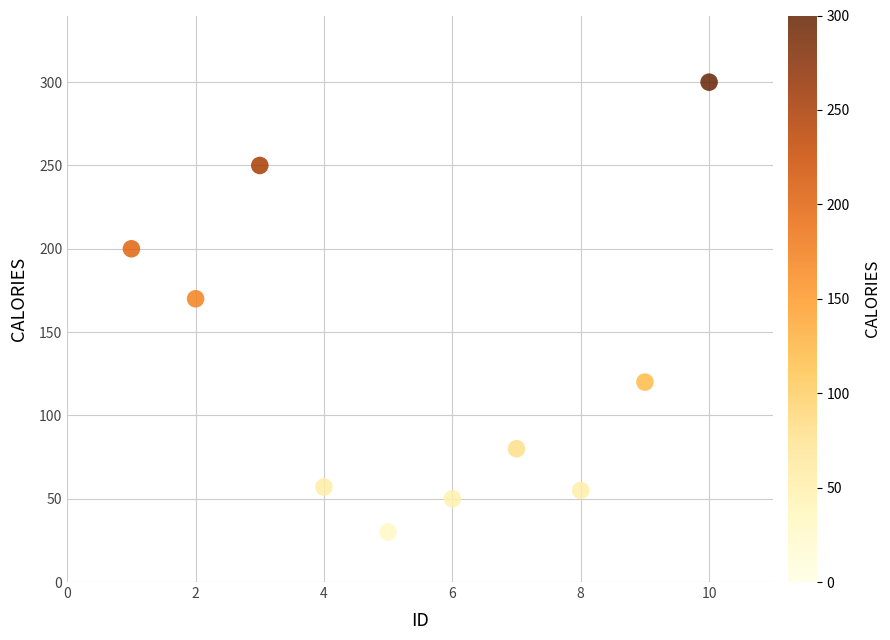

What Y value in the scatter plot is closest to 165?

170